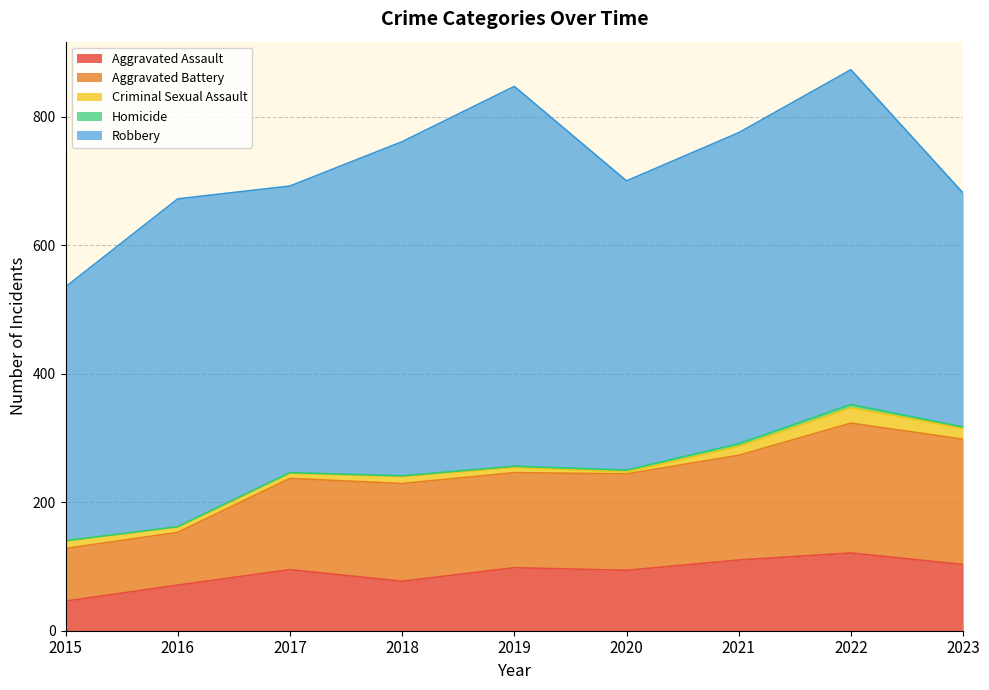

Between 2017 and 2022, which is larger?

2022